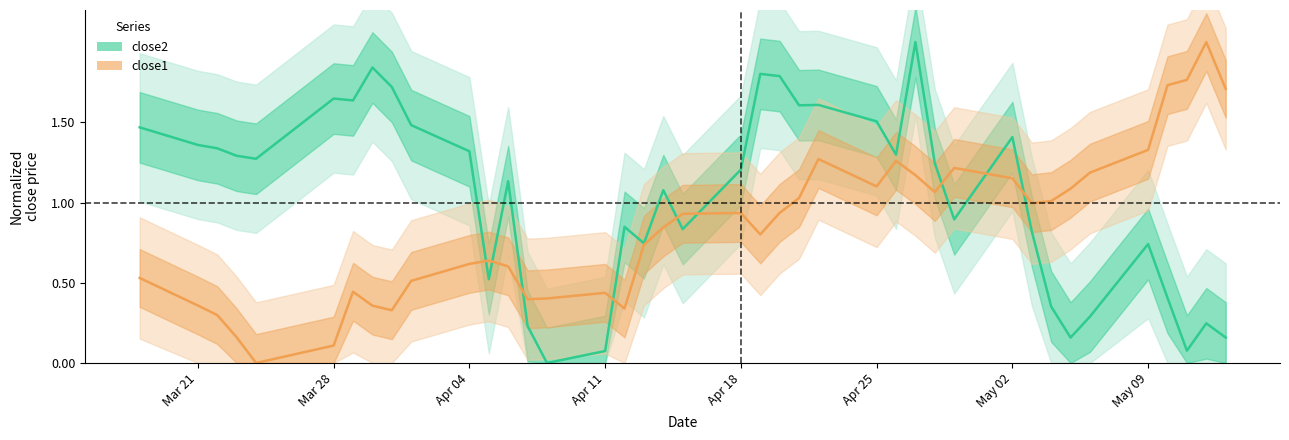

At how many categories does at least one series exceed 0?

40